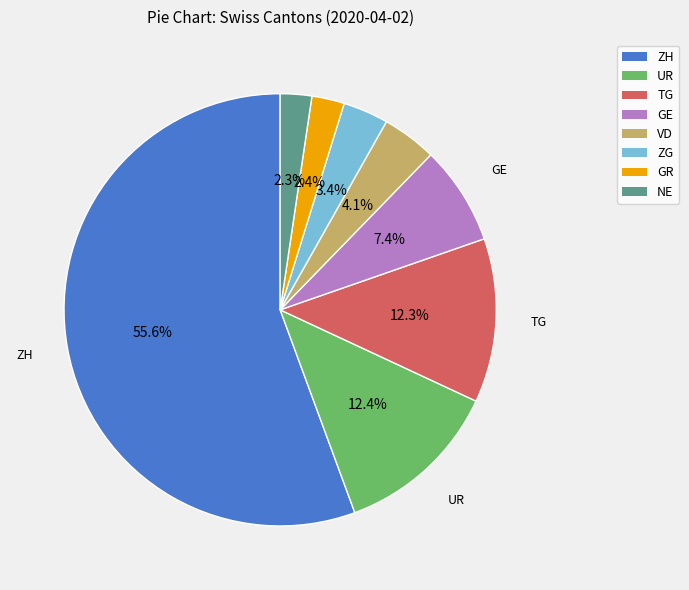

Is there a majority slice in this chart?

Yes